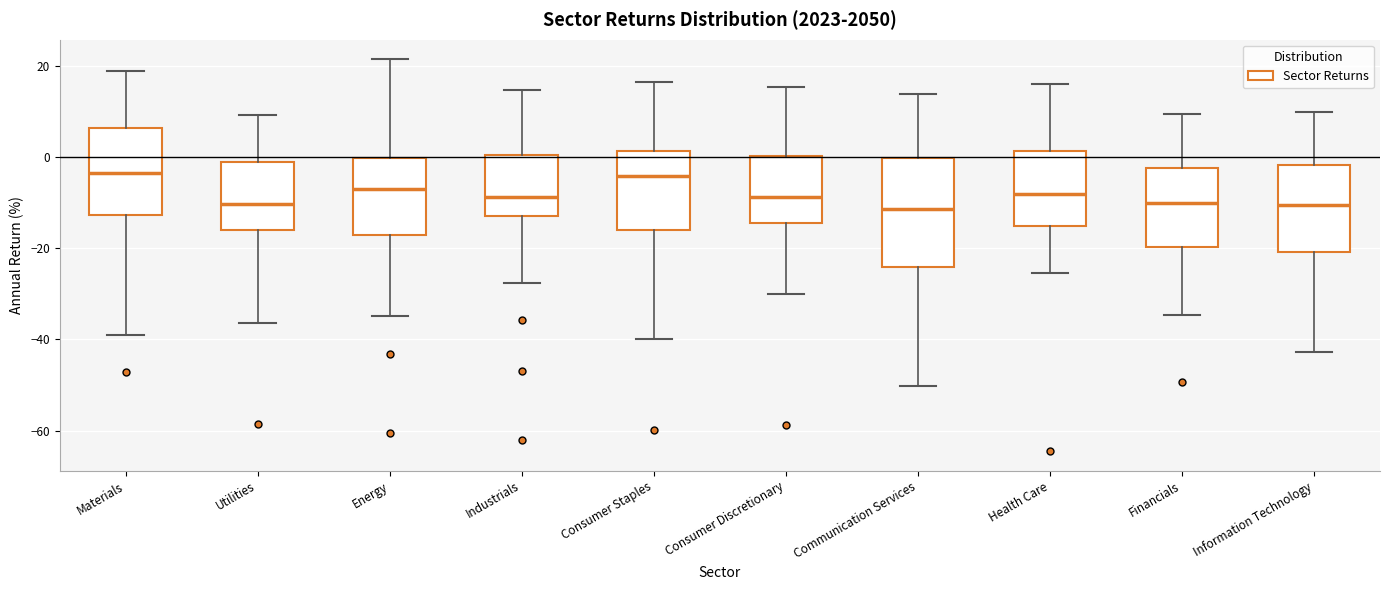

Reading left to right, read every box against the y-axis: the position of its median line, the range the box covers, and the ends of its whiskers. The values are not printed on the chart, so give them approximately, as read against the axis.

Materials: median -4, box -12 to 6, whiskers -40 to 18
Utilities: median -10, box -16 to 0, whiskers -36 to 10
Energy: median -6, box -18 to 0, whiskers -34 to 22
Industrials: median -8, box -12 to 0, whiskers -28 to 14
Consumer Staples: median -4, box -16 to 2, whiskers -40 to 16
Consumer Discretionary: median -8, box -14 to 0, whiskers -30 to 16
Communication Services: median -12, box -24 to 0, whiskers -50 to 14
Health Care: median -8, box -16 to 2, whiskers -26 to 16
Financials: median -10, box -20 to -2, whiskers -34 to 10
Information Technology: median -10, box -20 to -2, whiskers -42 to 10